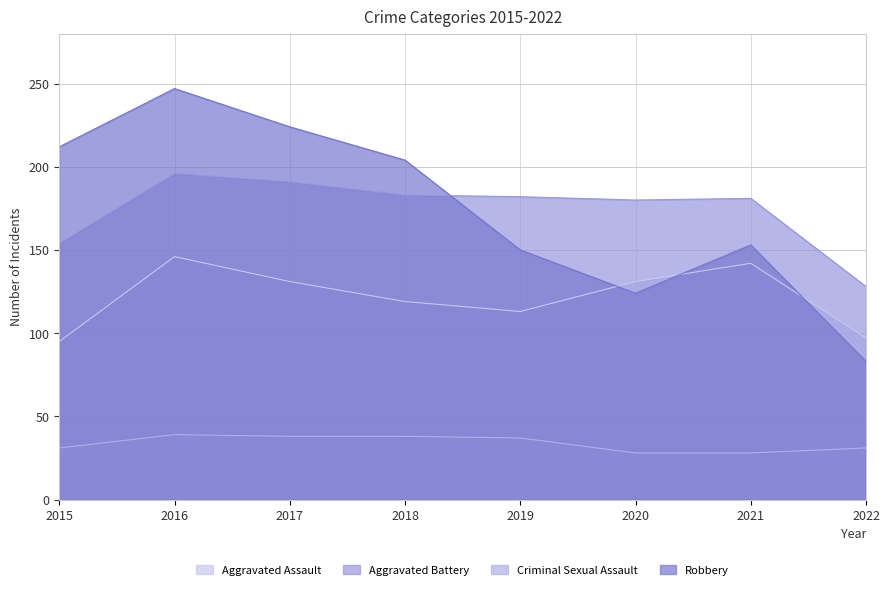

How many times do Robbery and Aggravated Battery cross each other?

1